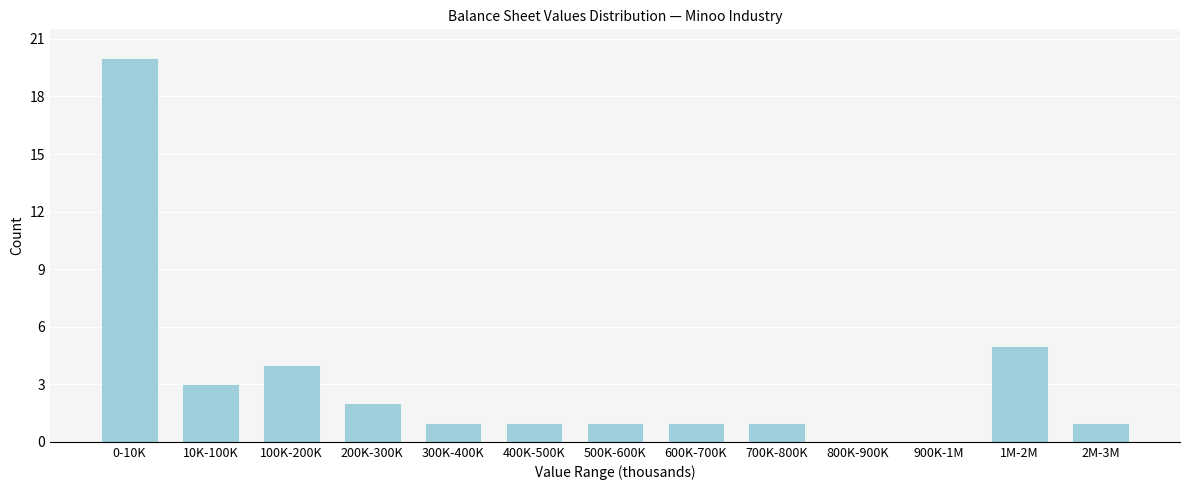

Reading right to left, what are all the values shown in this chart?

2M-3M=1	1M-2M=5	900K-1M=0	800K-900K=0	700K-800K=1	600K-700K=1	500K-600K=1	400K-500K=1	300K-400K=1	200K-300K=2	100K-200K=4	10K-100K=3	0-10K=20